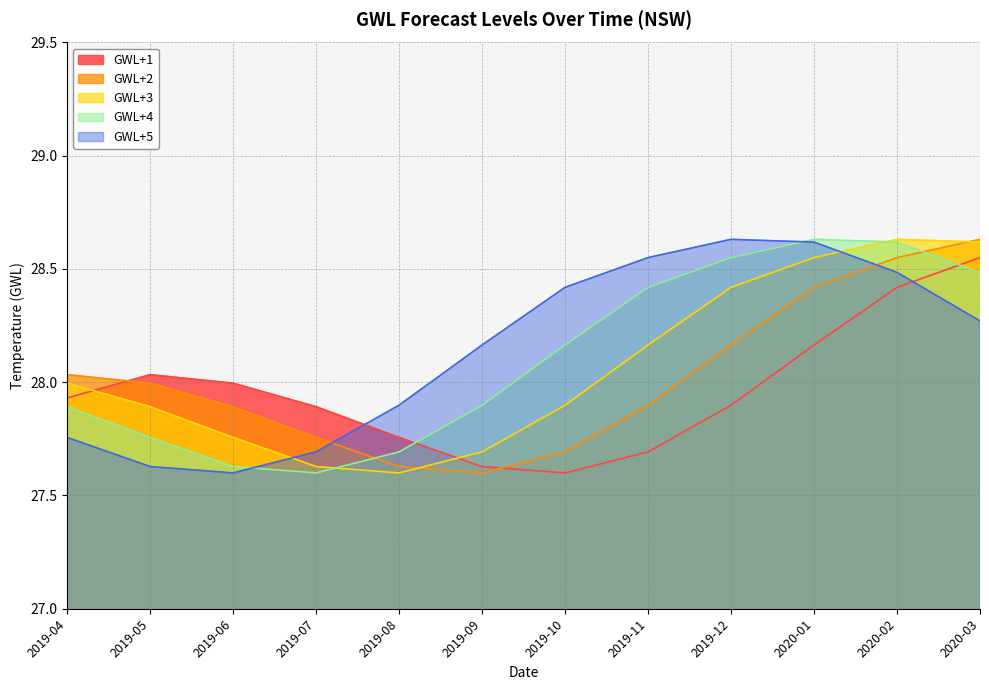

How many lines are shown in the chart?

5